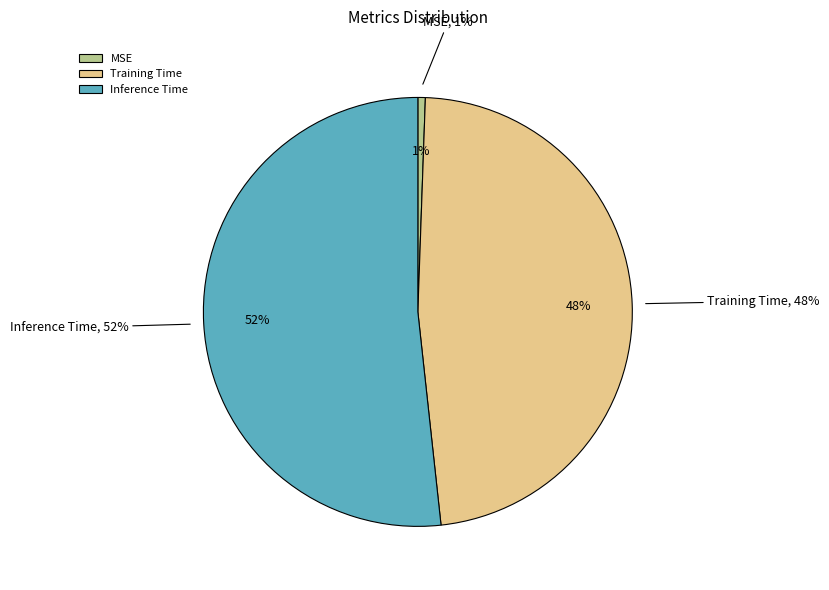

Rank the categories by value from highest to lowest.

Inference Time, Training Time, MSE